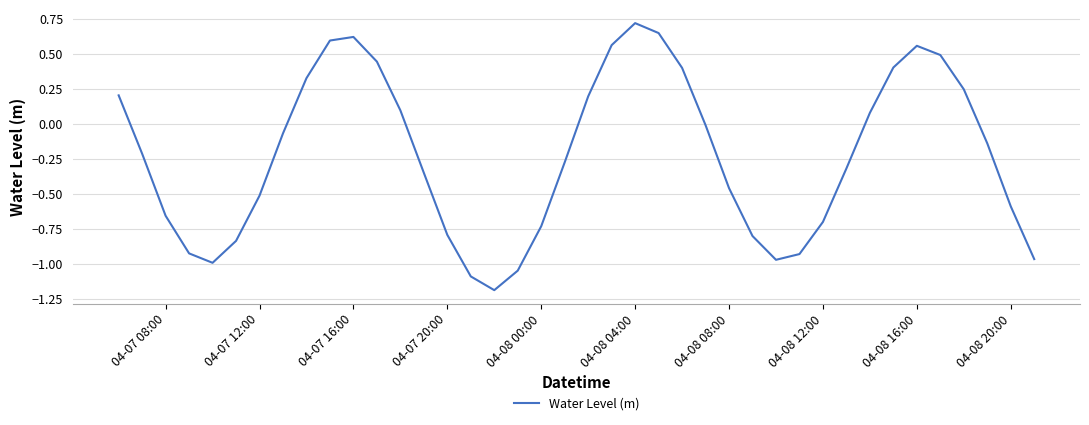

What is the maximum value shown in the chart?

0.7